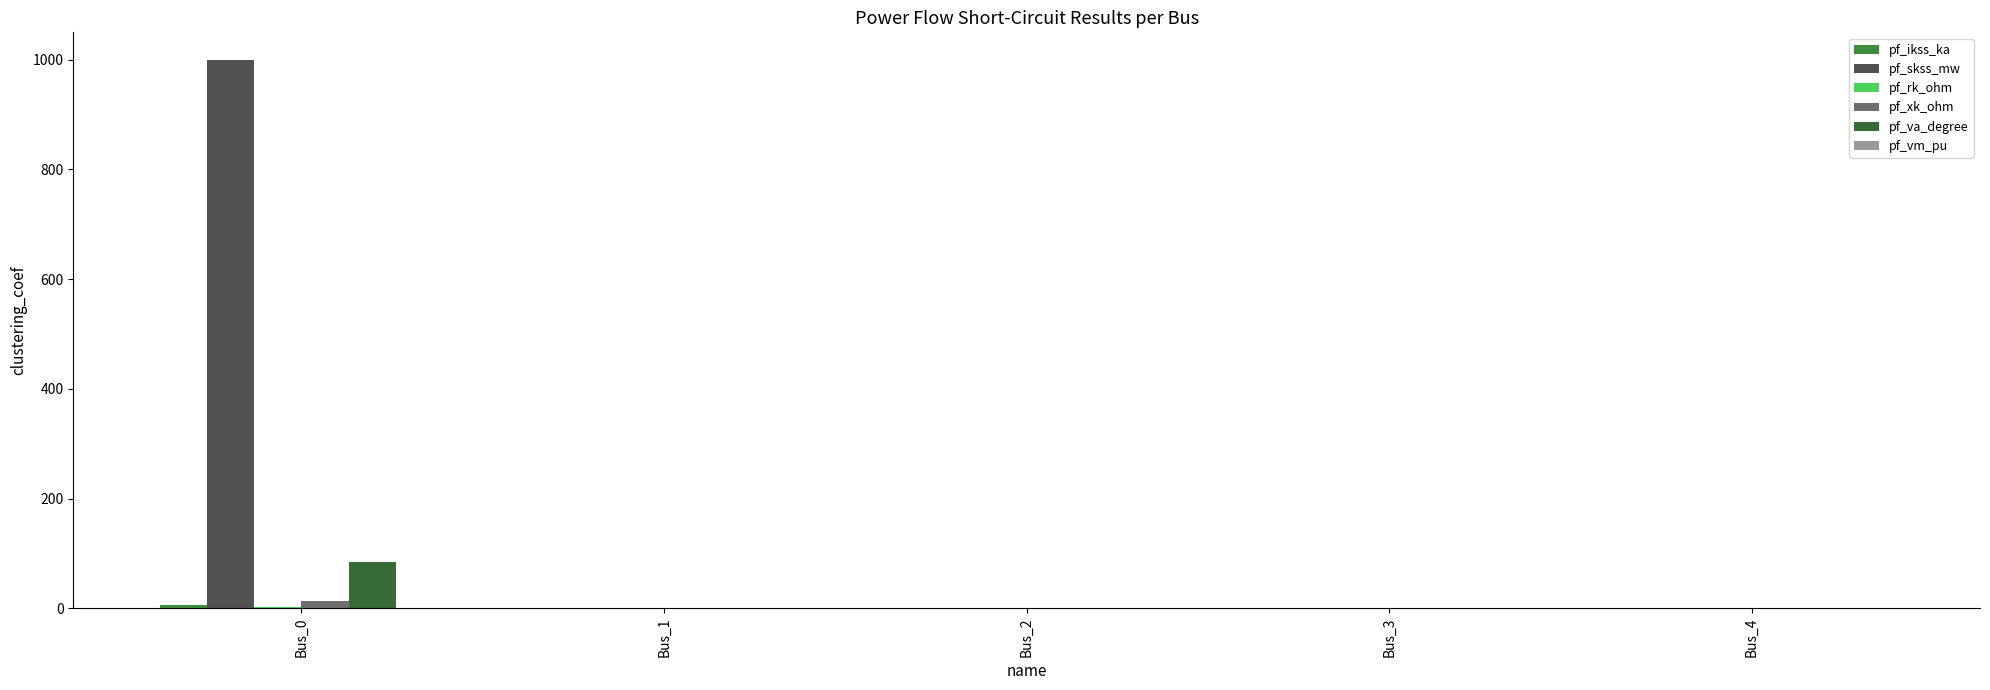

What is the sum of all pf_va_degree values?

84.3